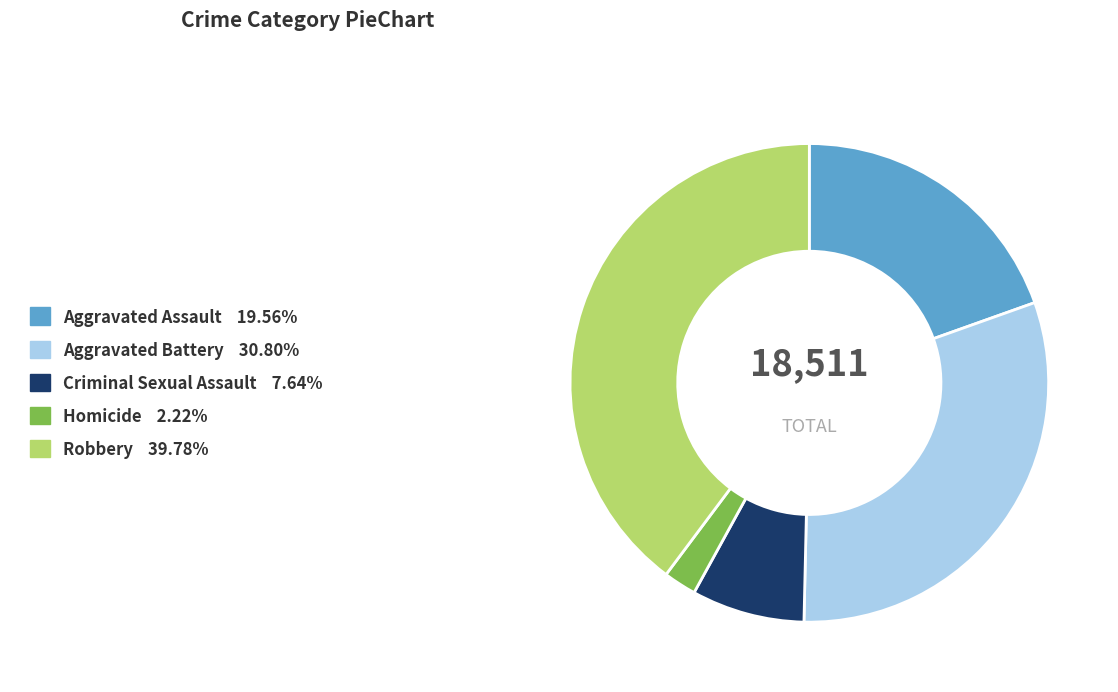

Count the number of slices in the pie.

5